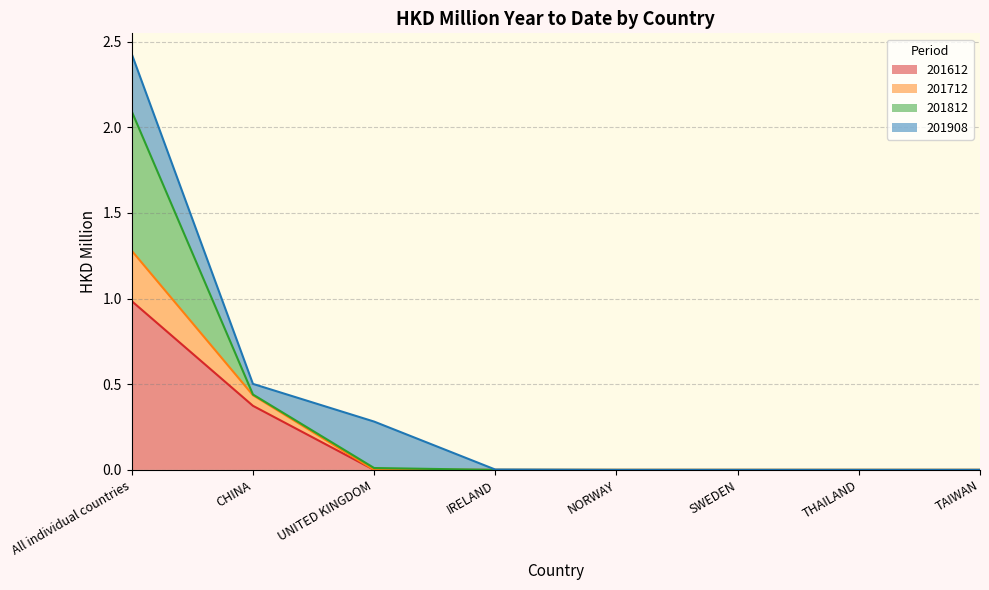

True or false: 201612 has a value of -0.5 at UNITED KINGDOM.

False